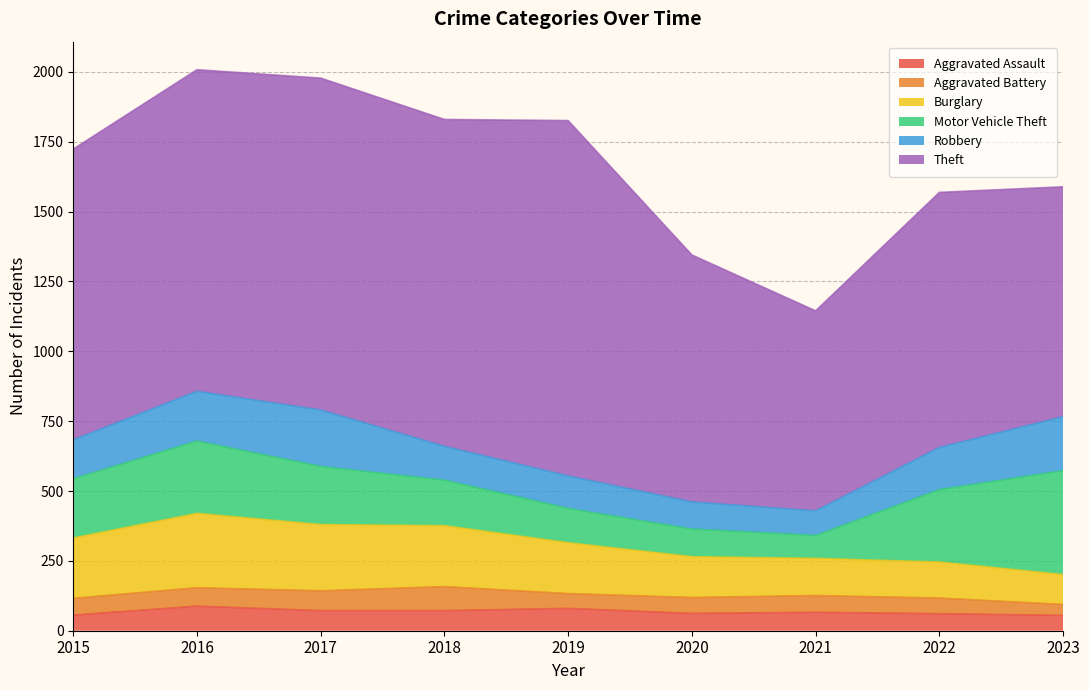

Where does the Robbery series first go above 139?

2016